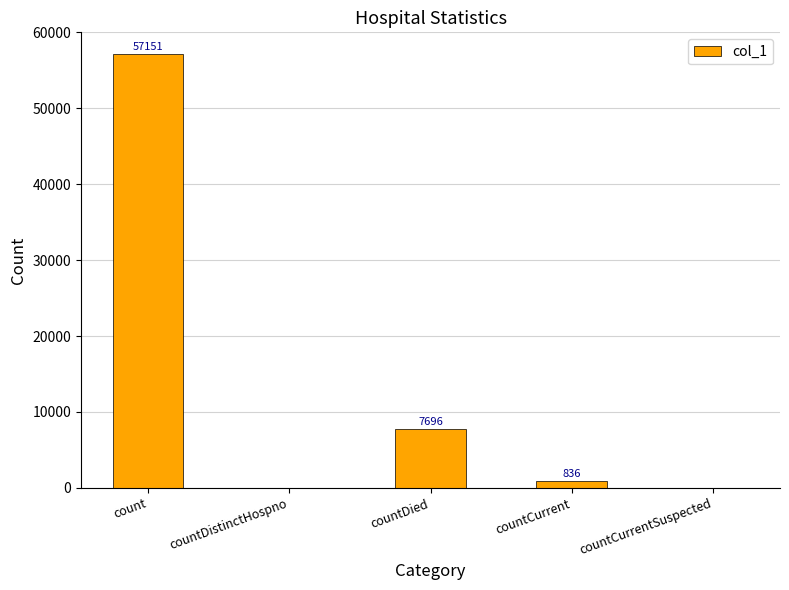

Reading left to right, list all the values displayed in this chart.

count=57151	countDistinctHospno=0	countDied=7696	countCurrent=836	countCurrentSuspected=0